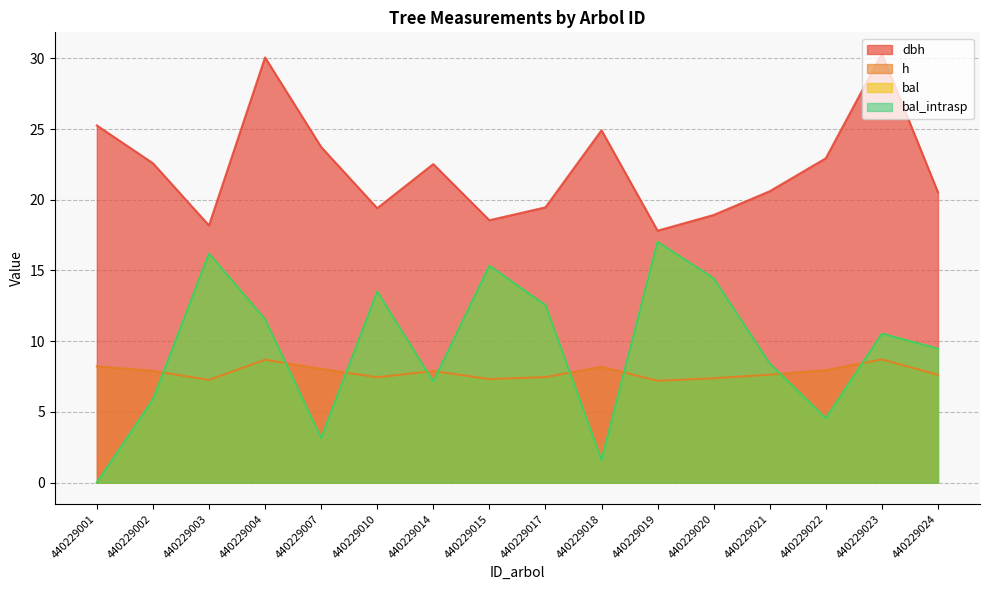

Which series changed the most between 440229004 and 440229010?

dbh